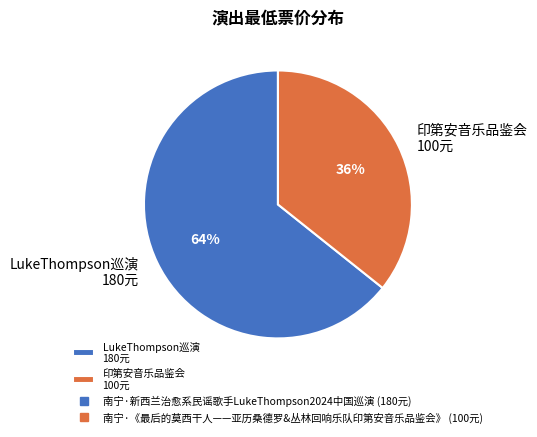

Count the number of slices in the pie.

2